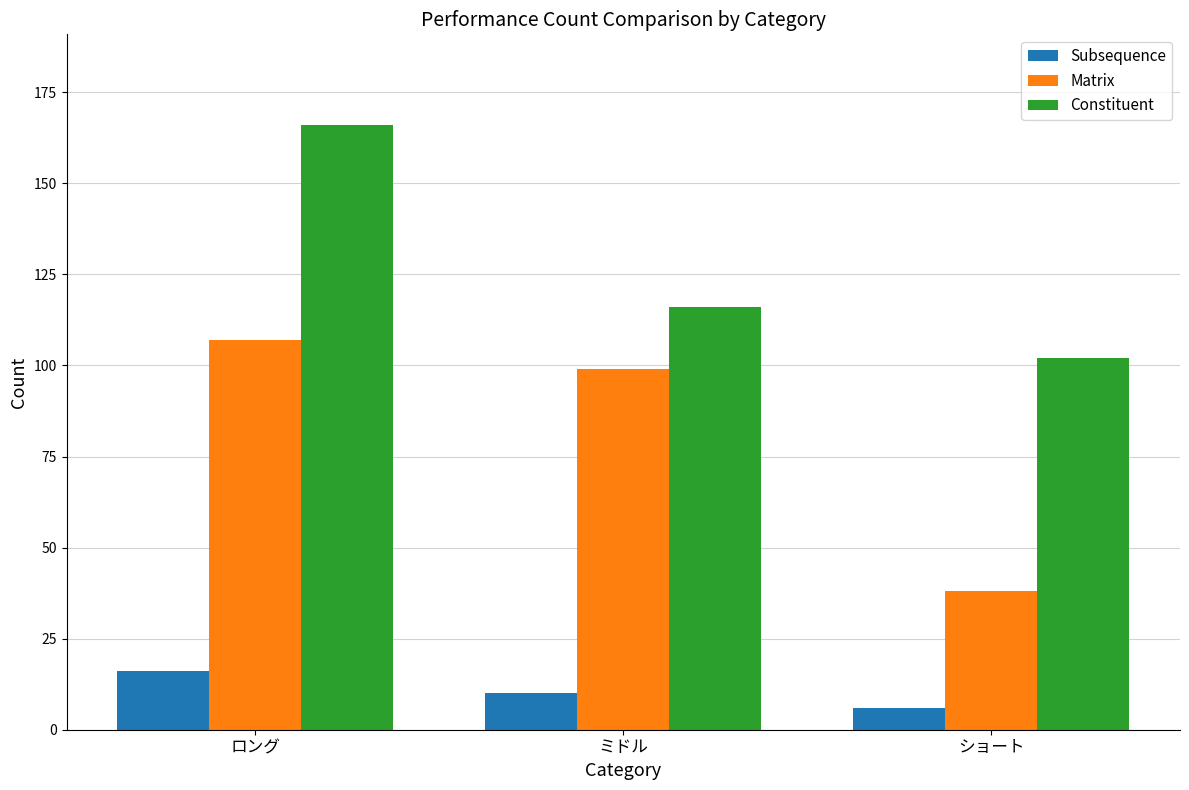

What is the sum of all Matrix values?

244